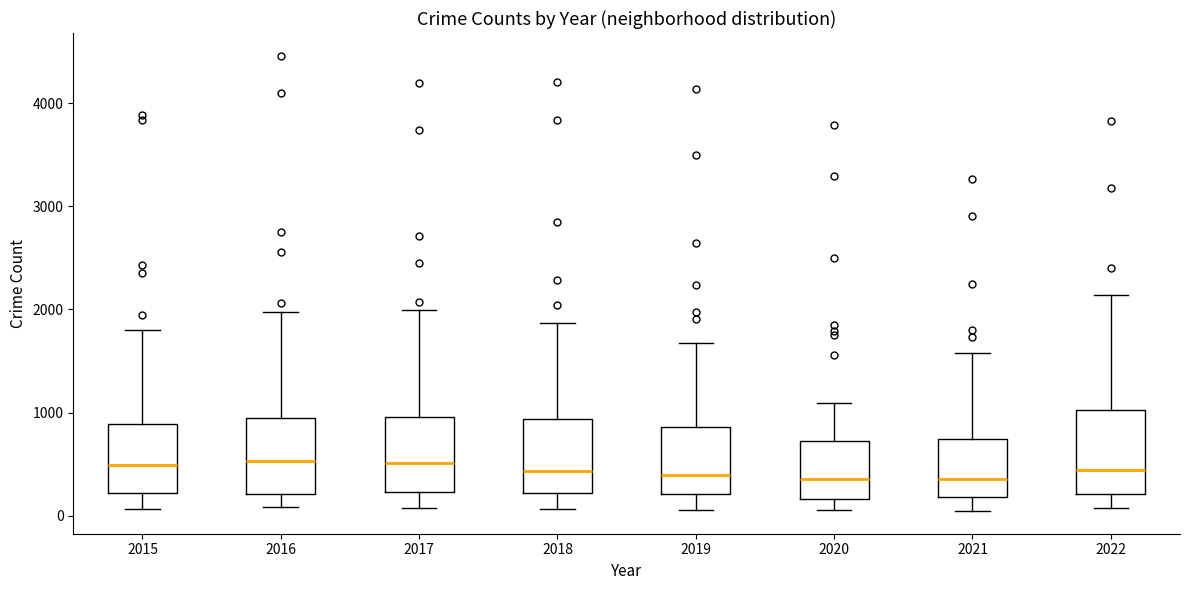

Reading left to right, read every box against the y-axis: the position of its median line, the range the box covers, and the ends of its whiskers. The values are not printed on the chart, so give them approximately, as read against the axis.

2015: median 500, box 200 to 900, whiskers 100 to 1800
2016: median 500, box 200 to 900, whiskers 100 to 2000
2017: median 500, box 200 to 1000, whiskers 100 to 2000
2018: median 400, box 200 to 900, whiskers 100 to 1900
2019: median 400, box 200 to 900, whiskers 100 to 1700
2020: median 400, box 200 to 700, whiskers 100 to 1100
2021: median 400, box 200 to 700, whiskers 0 to 1600
2022: median 400, box 200 to 1000, whiskers 100 to 2100